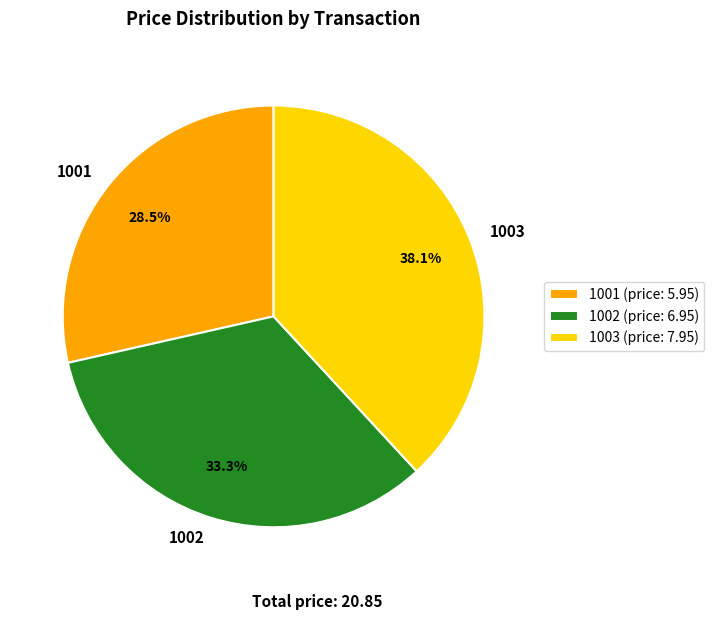

Count the number of slices in the pie.

3